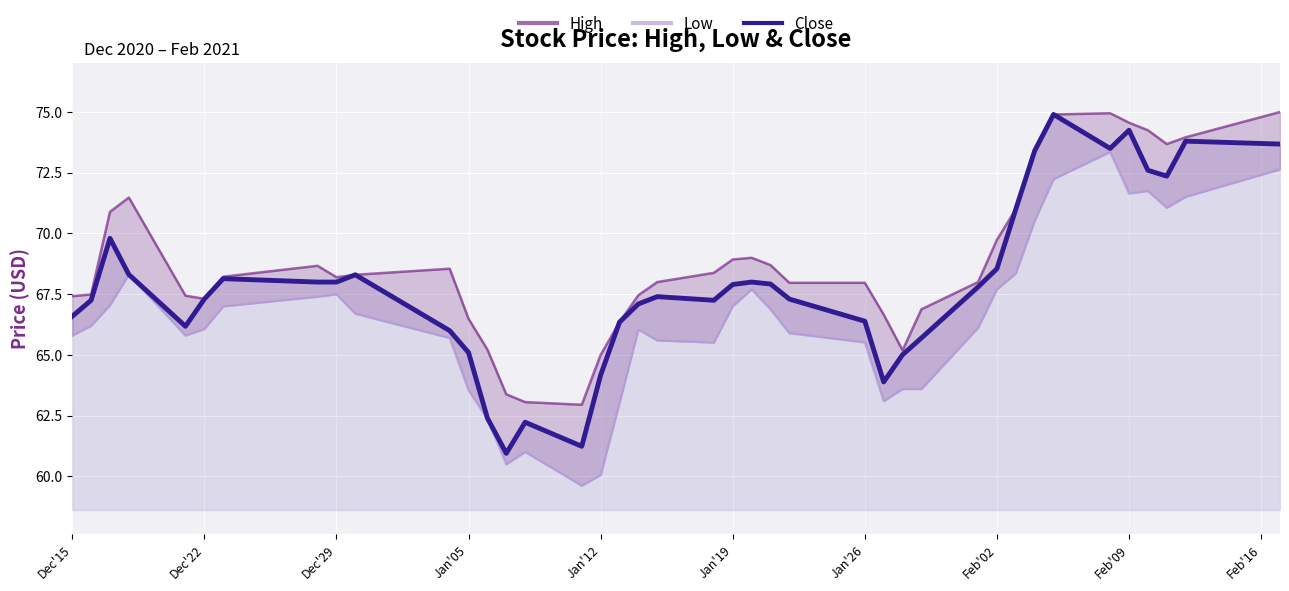

What is the maximum value for Close?

74.9